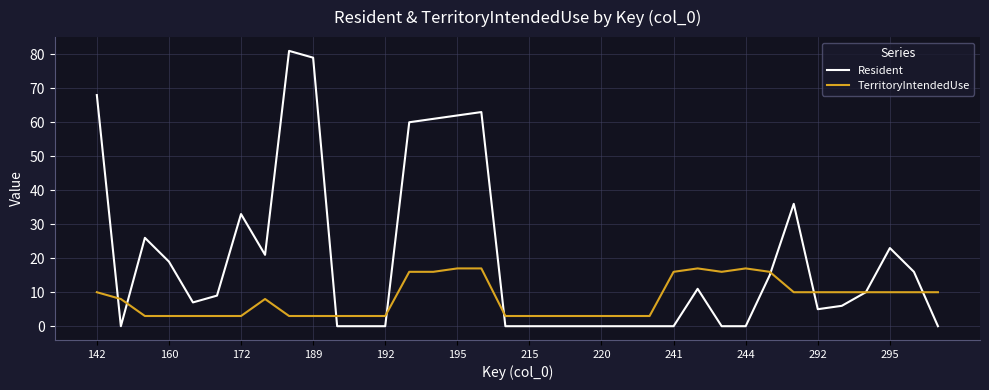

List the series in order of their overall mean, lowest first.

TerritoryIntendedUse, Resident